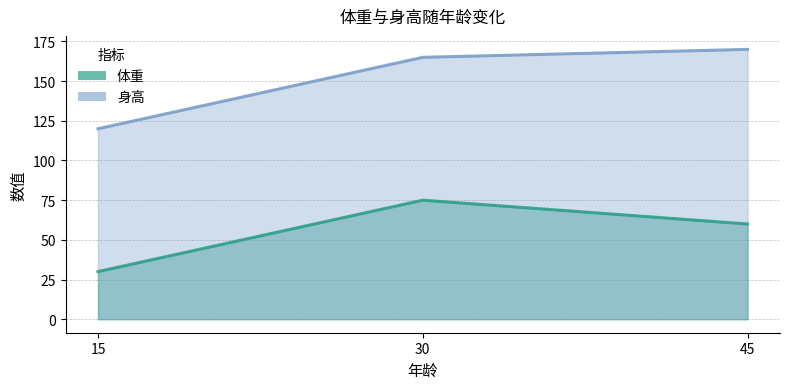

What is the sum of the 体重 values at 45 and 30?

135